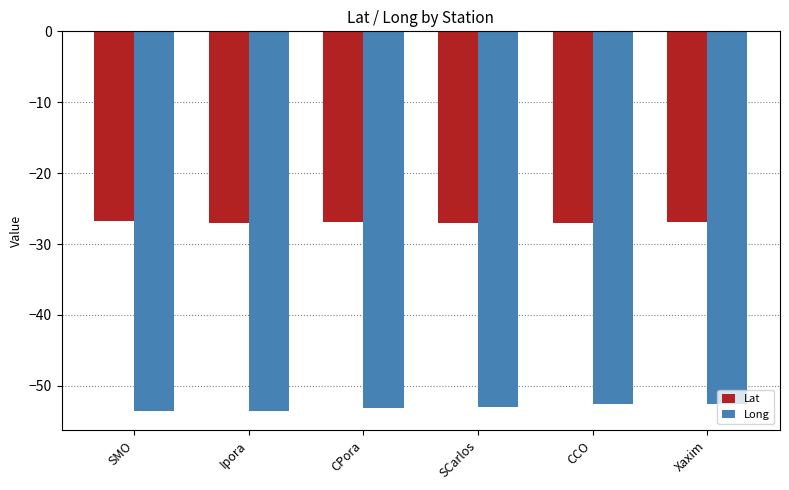

What is the spread (max minus min) of values at Ipora?

26.6